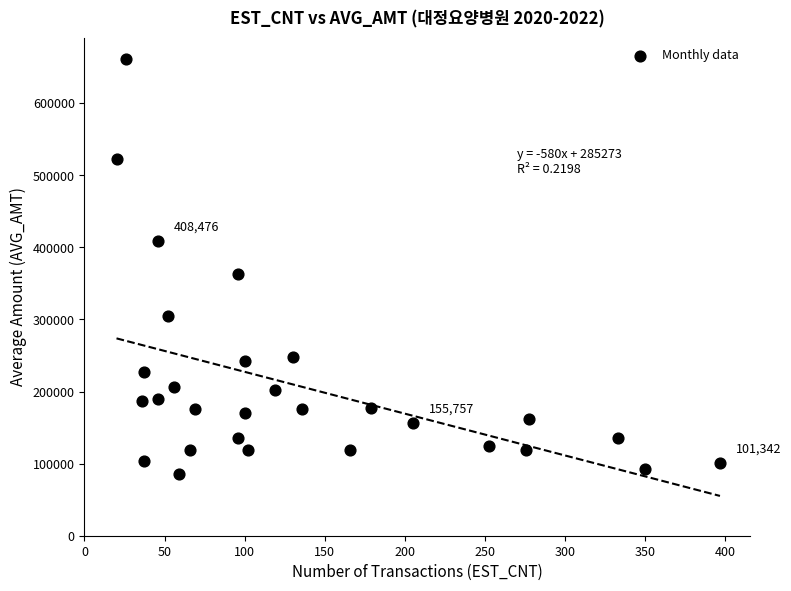

What is the range of X values (max minus min)?

377